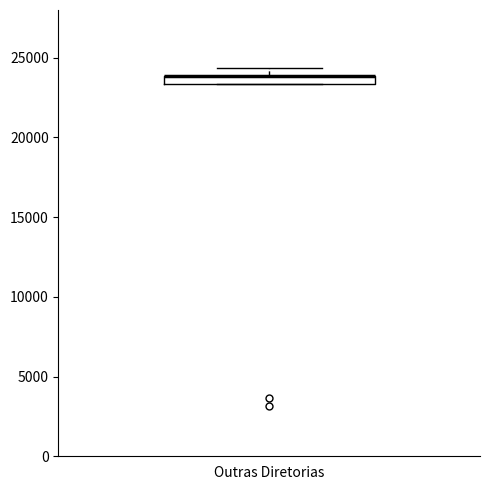

Where does the upper whisker of the box for Outras Diretorias end on the y-axis? The values are not printed on the chart, so give them approximately, as read against the axis.

24500